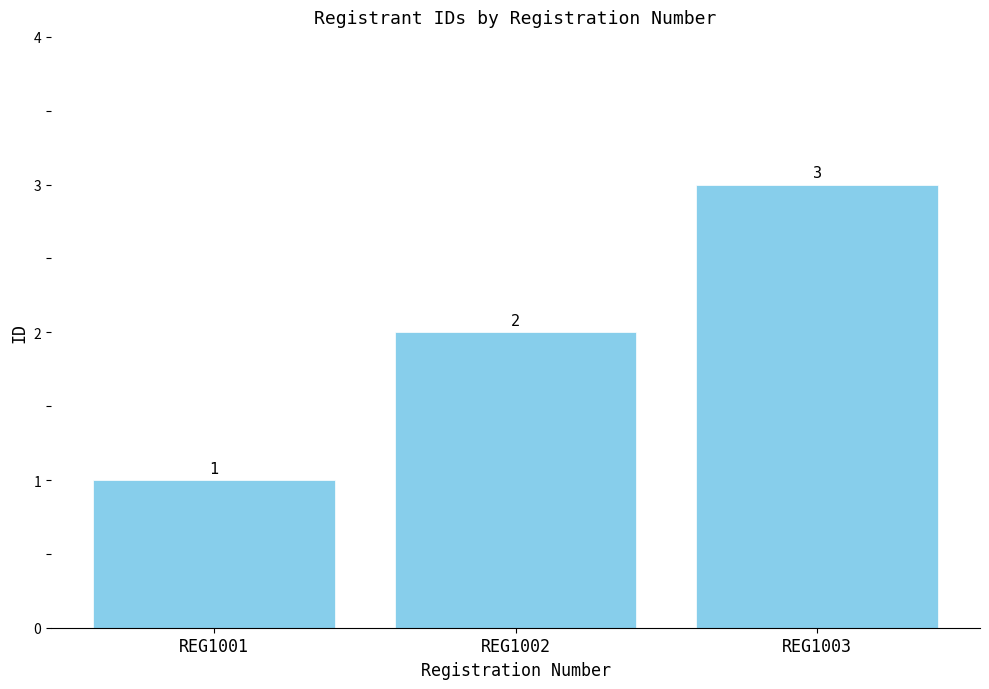

Are the bars horizontal?

No